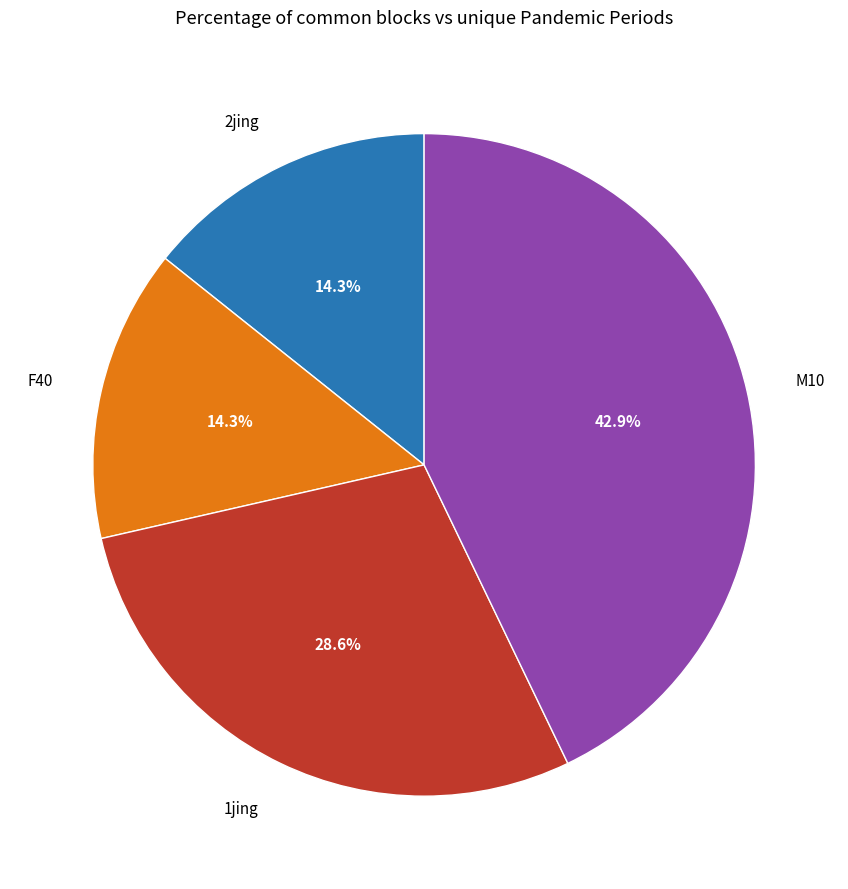

To the nearest percent, what is the difference between the largest and smallest slice percentages?

29%